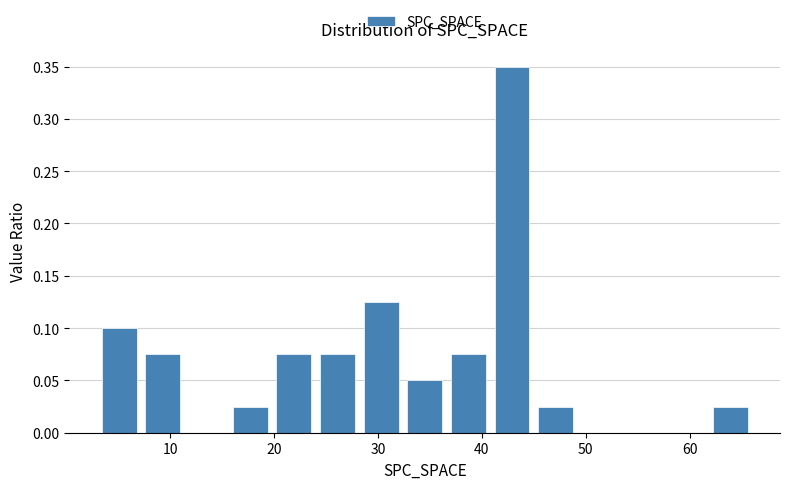

Which range on the x-axis has the tallest bar?

40.8 to 45.0